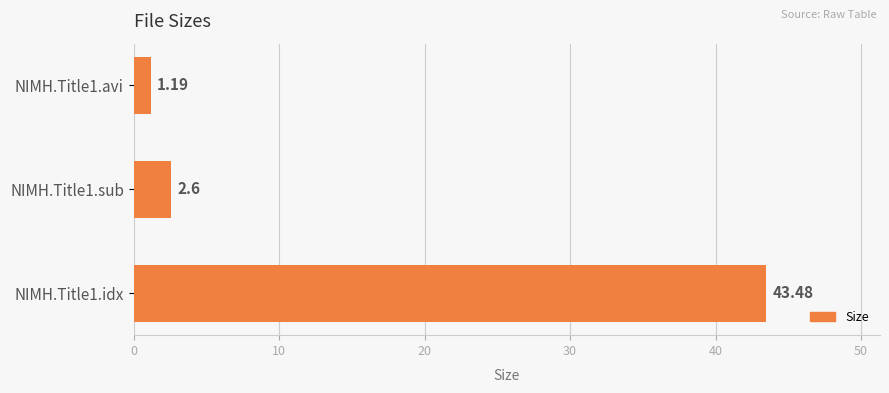

How many data points does each series have?

3